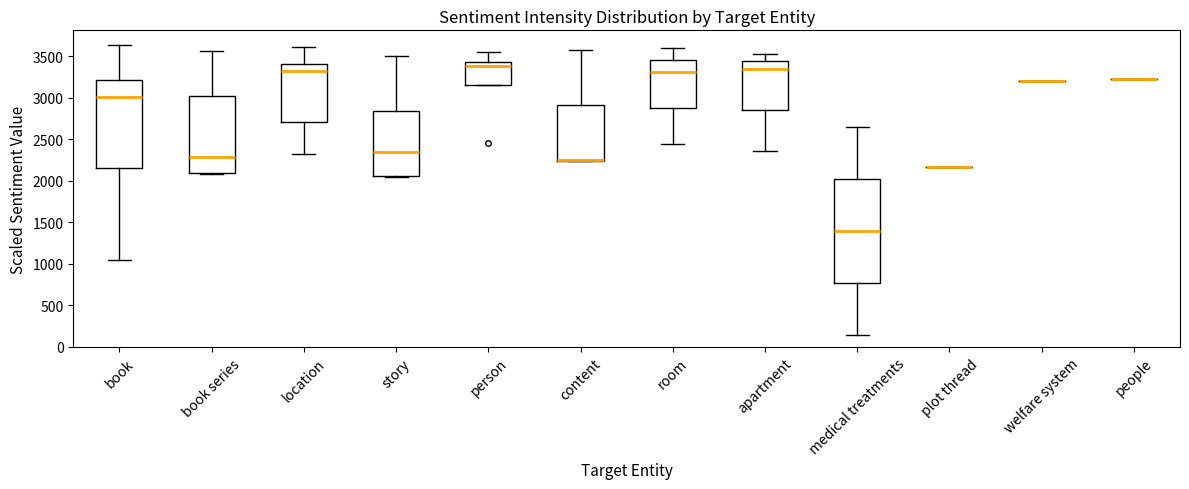

Reading left to right, read every box against the y-axis: the position of its median line, the range the box covers, and the ends of its whiskers. The values are not printed on the chart, so give them approximately, as read against the axis.

book: median 3000, box 2150 to 3200, whiskers 1050 to 3650
book series: median 2300, box 2100 to 3050, whiskers 2100 to 3550
location: median 3350, box 2700 to 3400, whiskers 2350 to 3600
story: median 2350, box 2050 to 2850, whiskers 2050 to 3500
person: median 3400, box 3150 to 3450, whiskers 3150 to 3550
content: median 2250 (drawn on the box's lower edge), box 2250 to 2900, whiskers 2250 to 3600
room: median 3300, box 2900 to 3450, whiskers 2450 to 3600
apartment: median 3350, box 2850 to 3450, whiskers 2350 to 3550
medical treatments: median 1400, box 750 to 2000, whiskers 150 to 2650
plot thread: box collapsed to a line at 2150, whiskers 2150 to 2150
welfare system: box collapsed to a line at 3200, whiskers 3200 to 3200
people: box collapsed to a line at 3250, whiskers 3250 to 3250